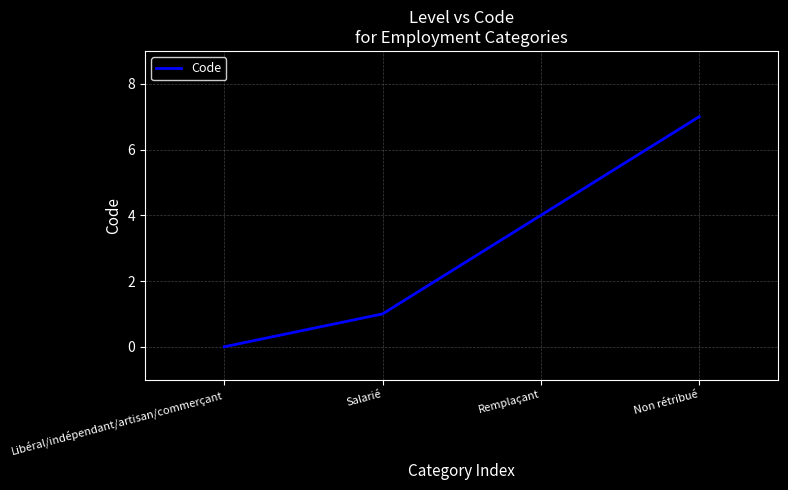

Which has a higher value, Non rétribué or Salarié?

Non rétribué